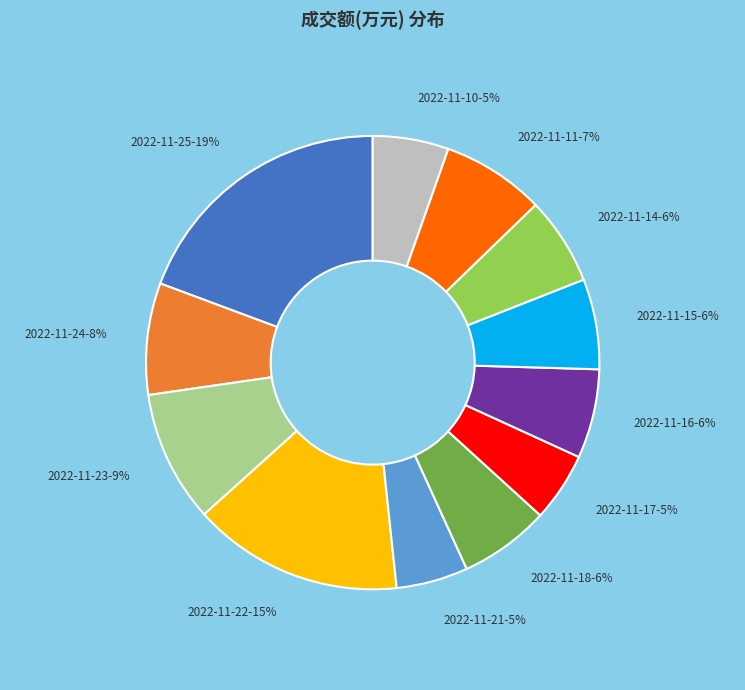

To the nearest percent, what is the difference between the 2022-11-11 and 2022-11-15 slice percentages?

1%